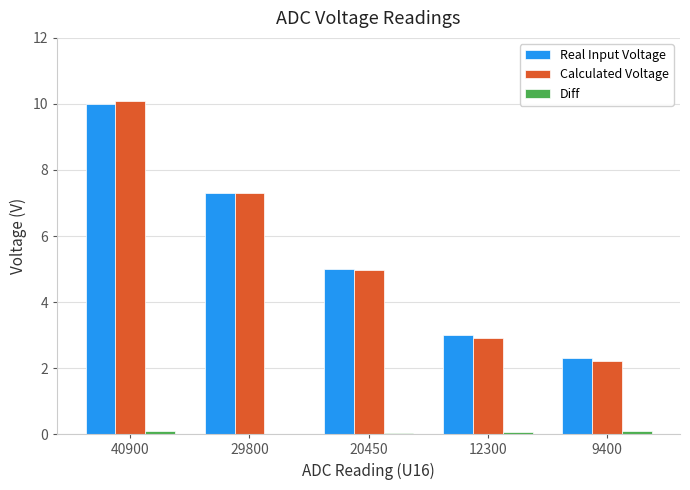

At which category is the sum across all series the highest?

40900